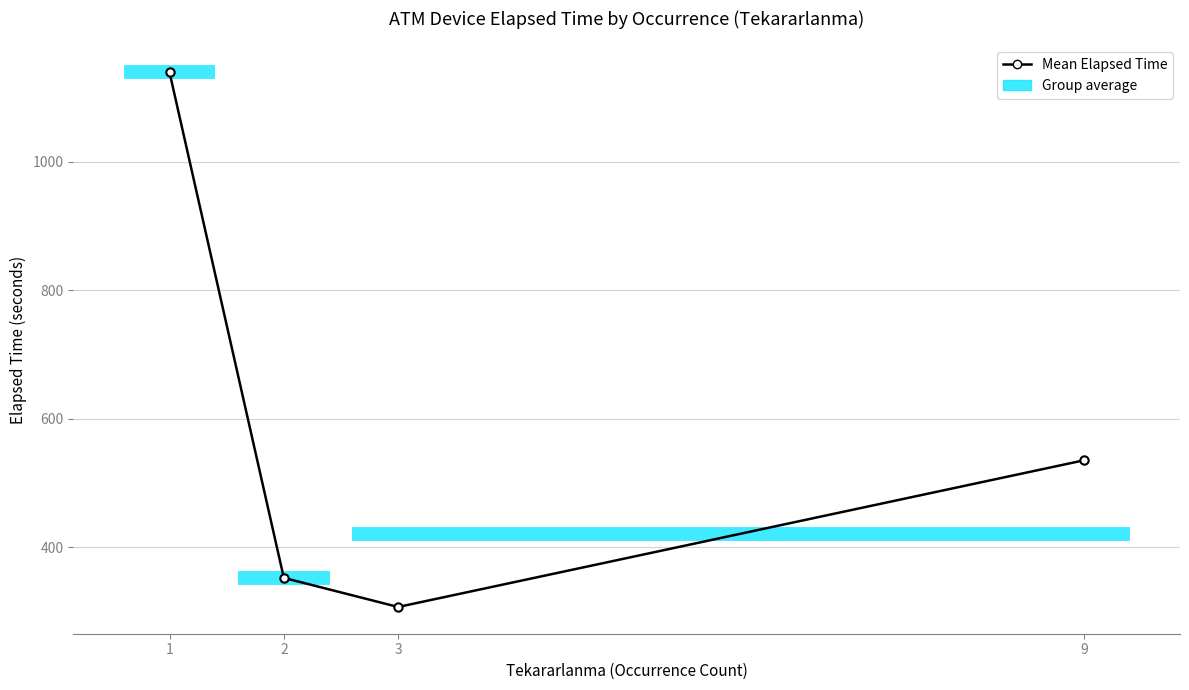

Approximately how many times larger is the value at 1 compared to 2?

3.2